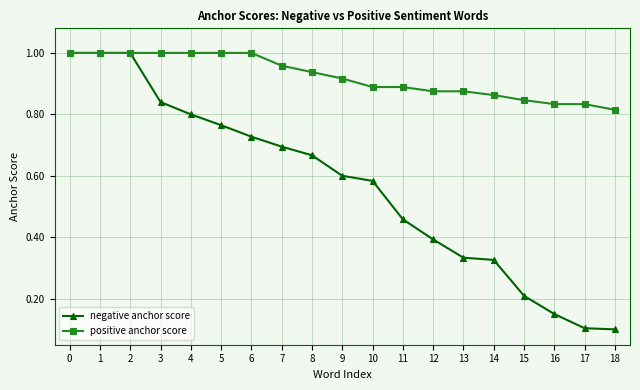

Which series has the largest range (max minus min)?

negative anchor score